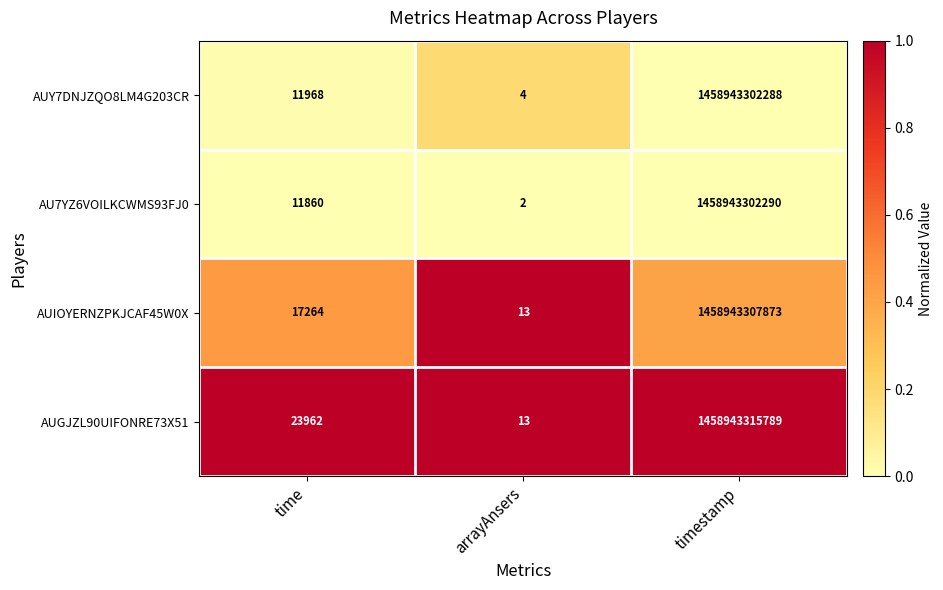

Count the number of data series in this chart.

4